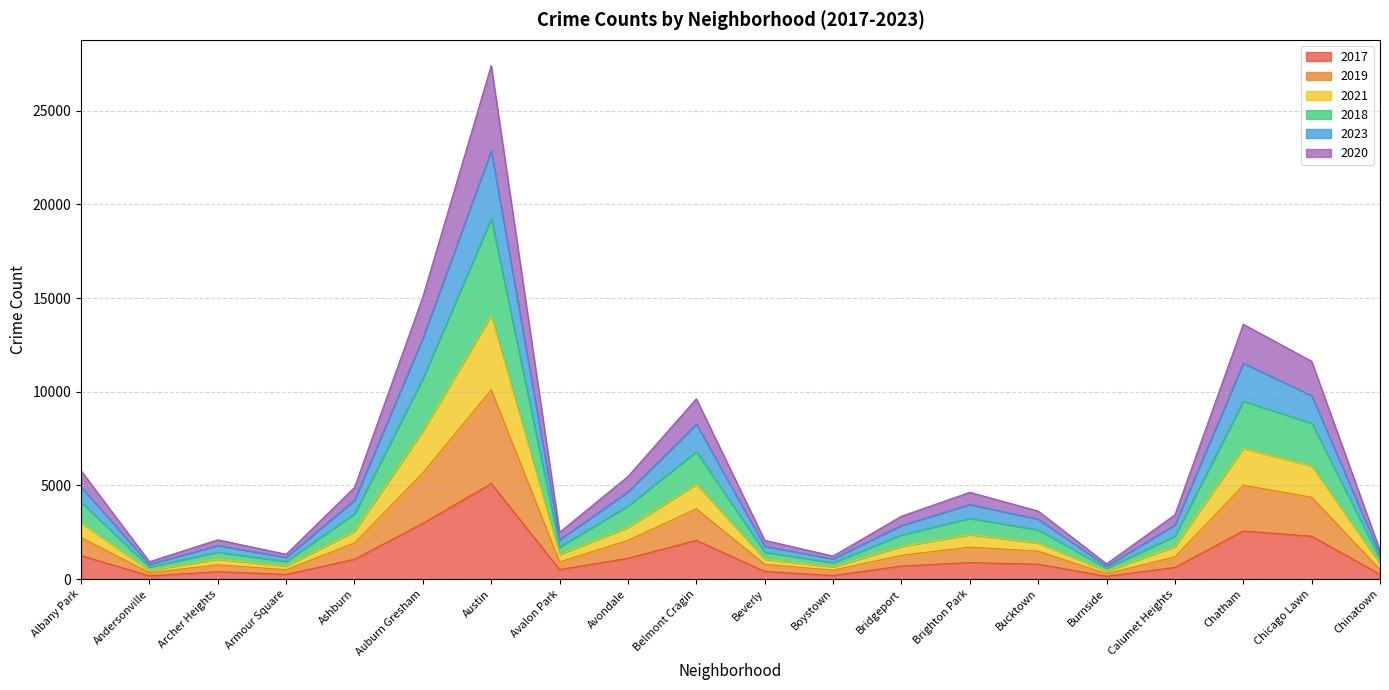

At which category is the sum across all series the highest?

Austin